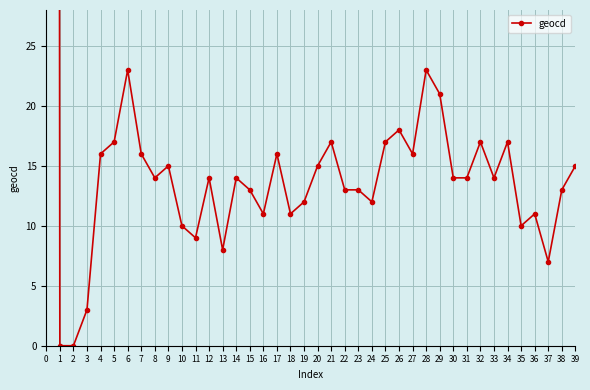

Reading left to right, what are all the values shown in this chart?

1186	0	0	3	16	17	23	16	14	15	10	9	14	8	14	13	11	16	11	12	15	17	13	13	12	17	18	16	23	21	14	14	17	14	17	10	11	7	13	15